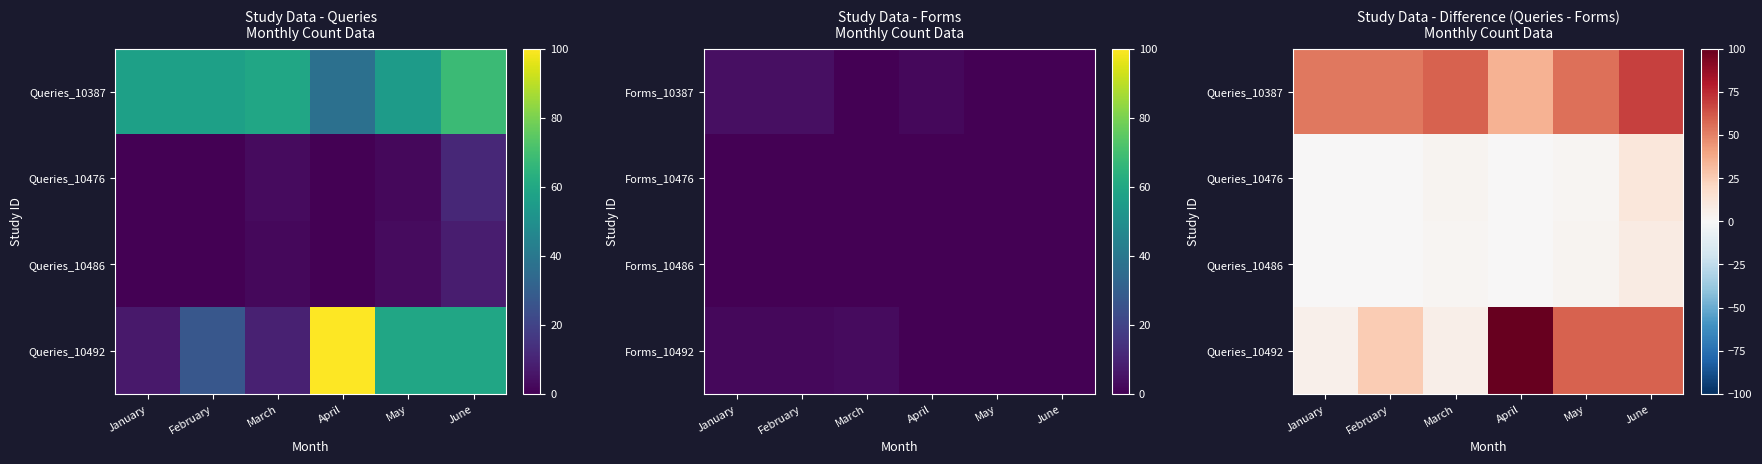

Which category has the lowest value across all series?

January